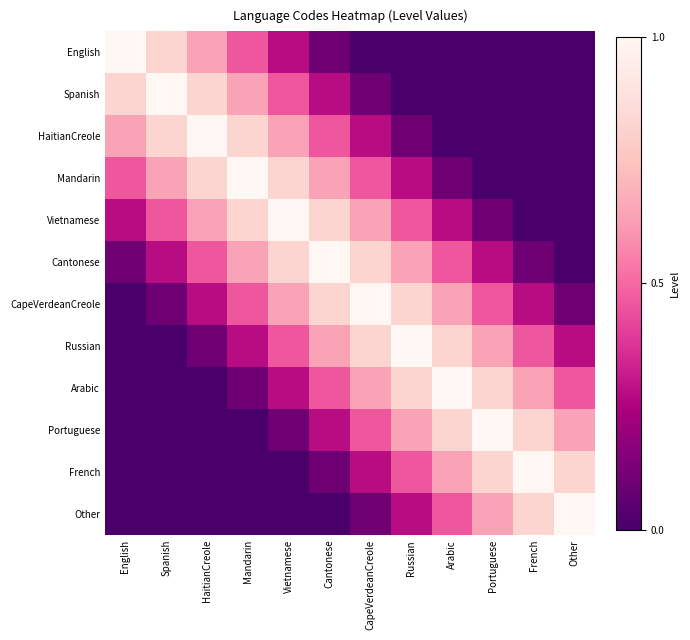

What is the maximum value shown in the chart?

1.0